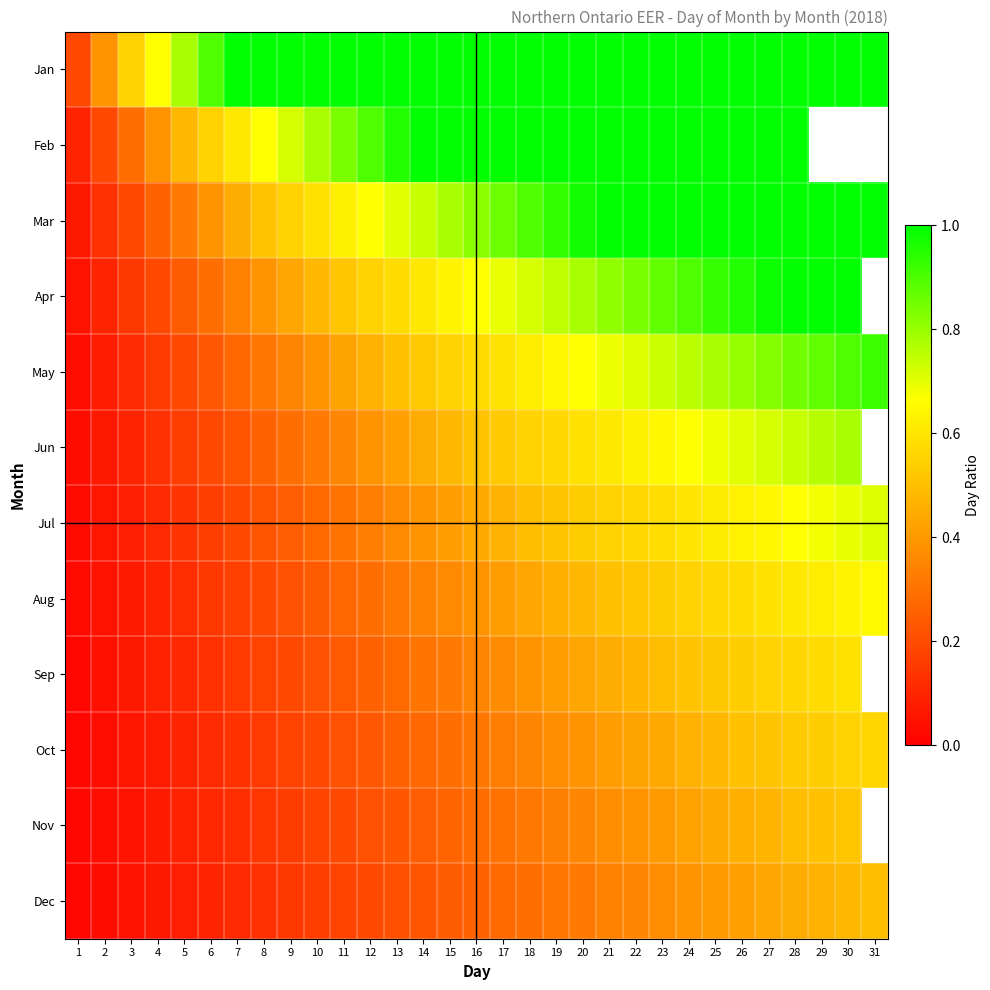

Is the value of Jun at 9 greater than the value of Sep at 4?

Yes